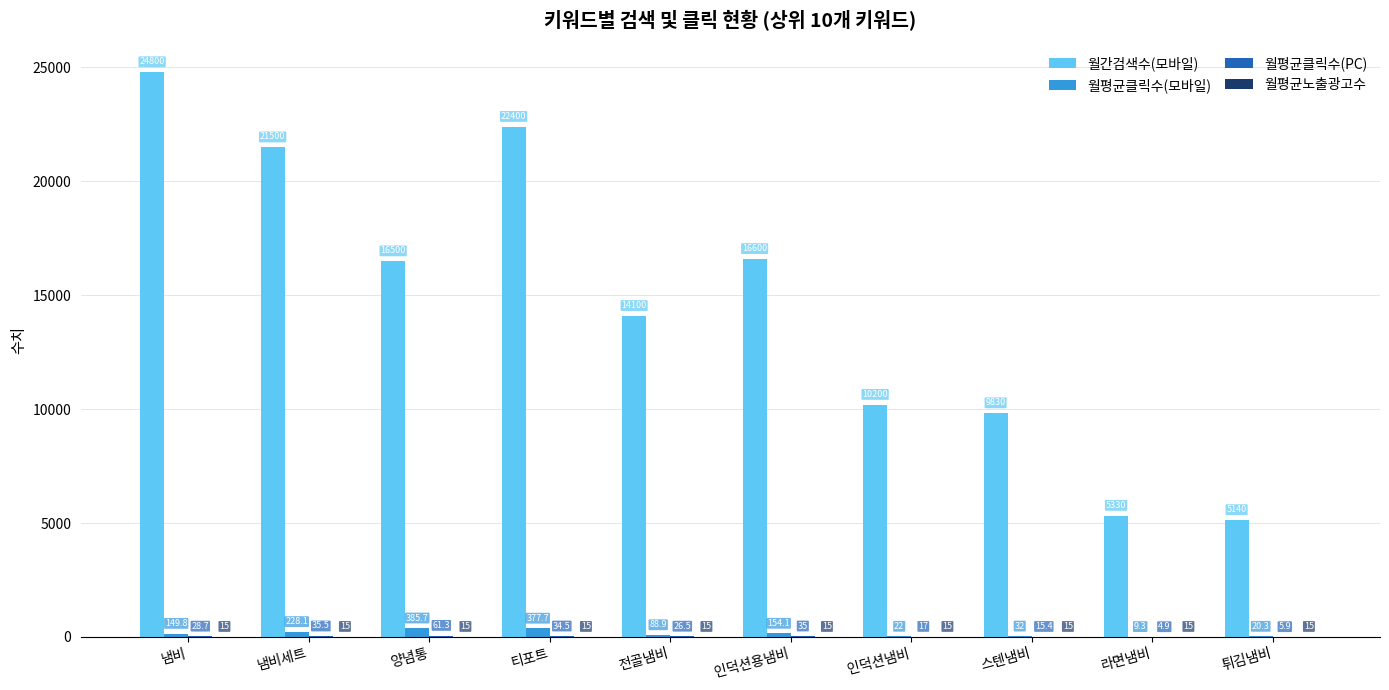

What is the total value across all series at 인덕션냄비?

10254.0